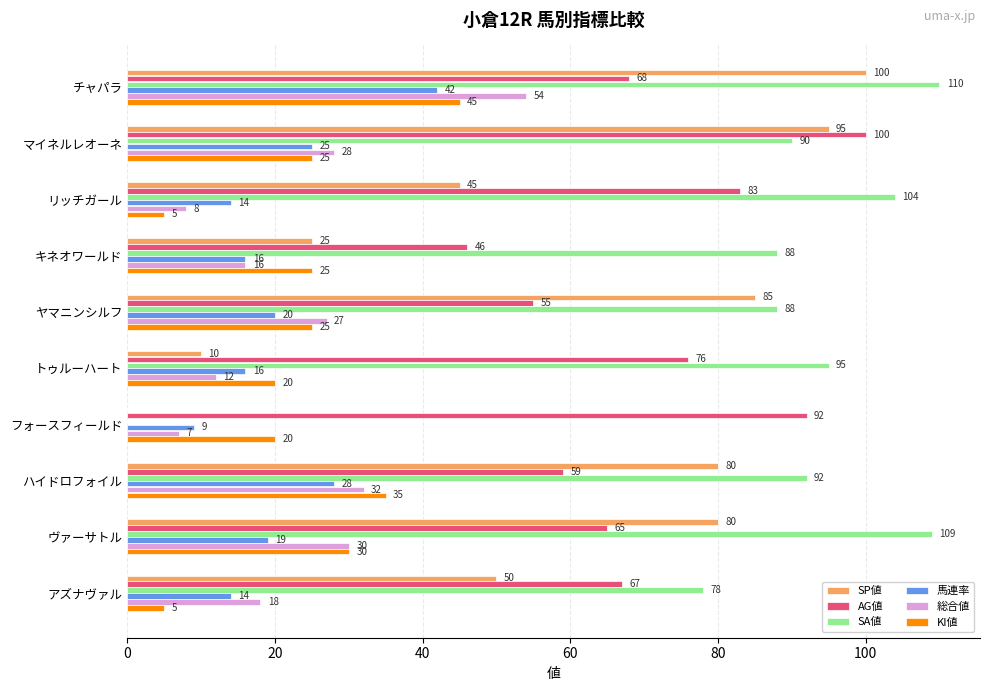

Count the number of data series in this chart.

6